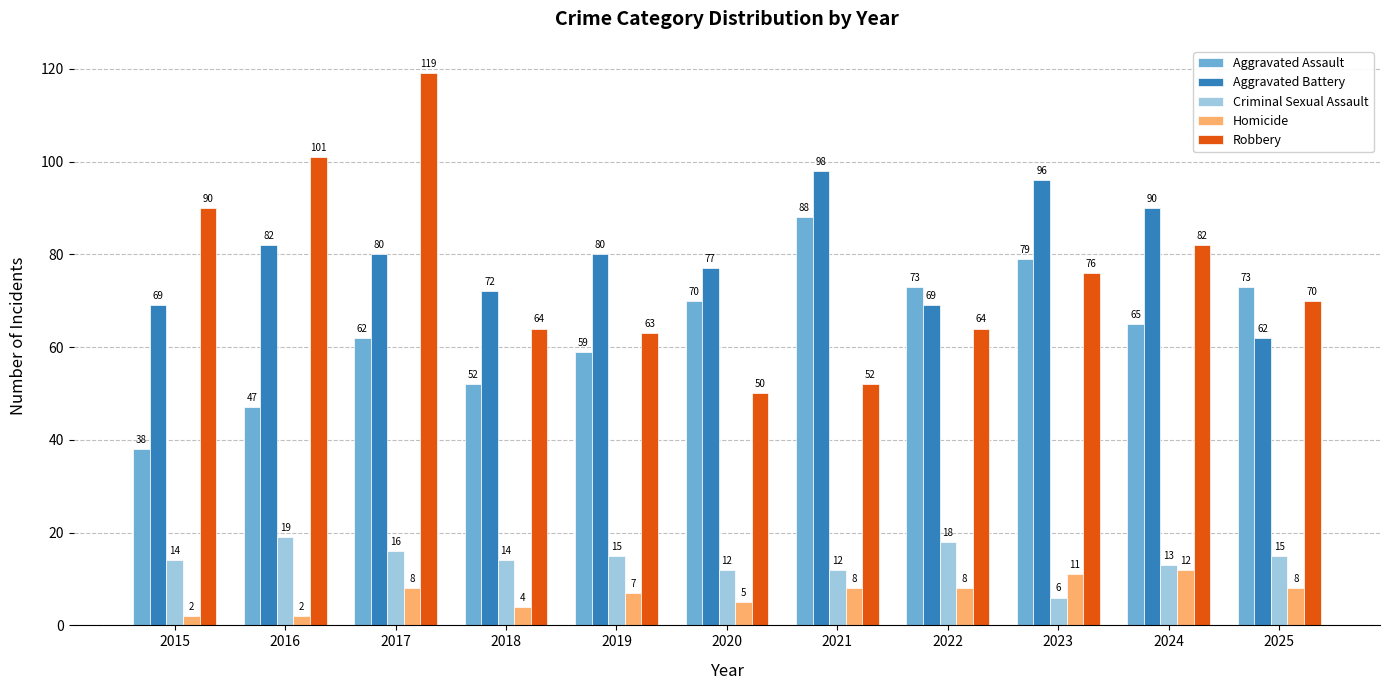

Read the Criminal Sexual Assault value at 2019, to the nearest 10.

20